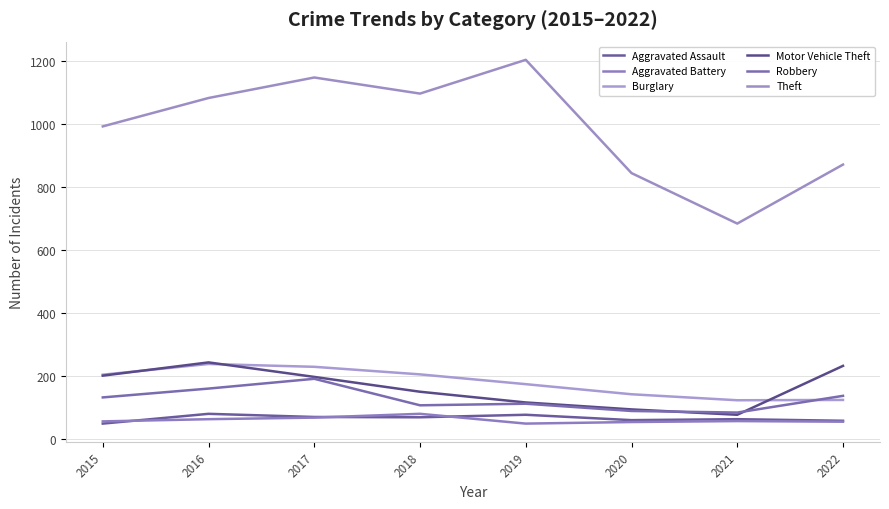

What is the sum of all Theft values?

7919